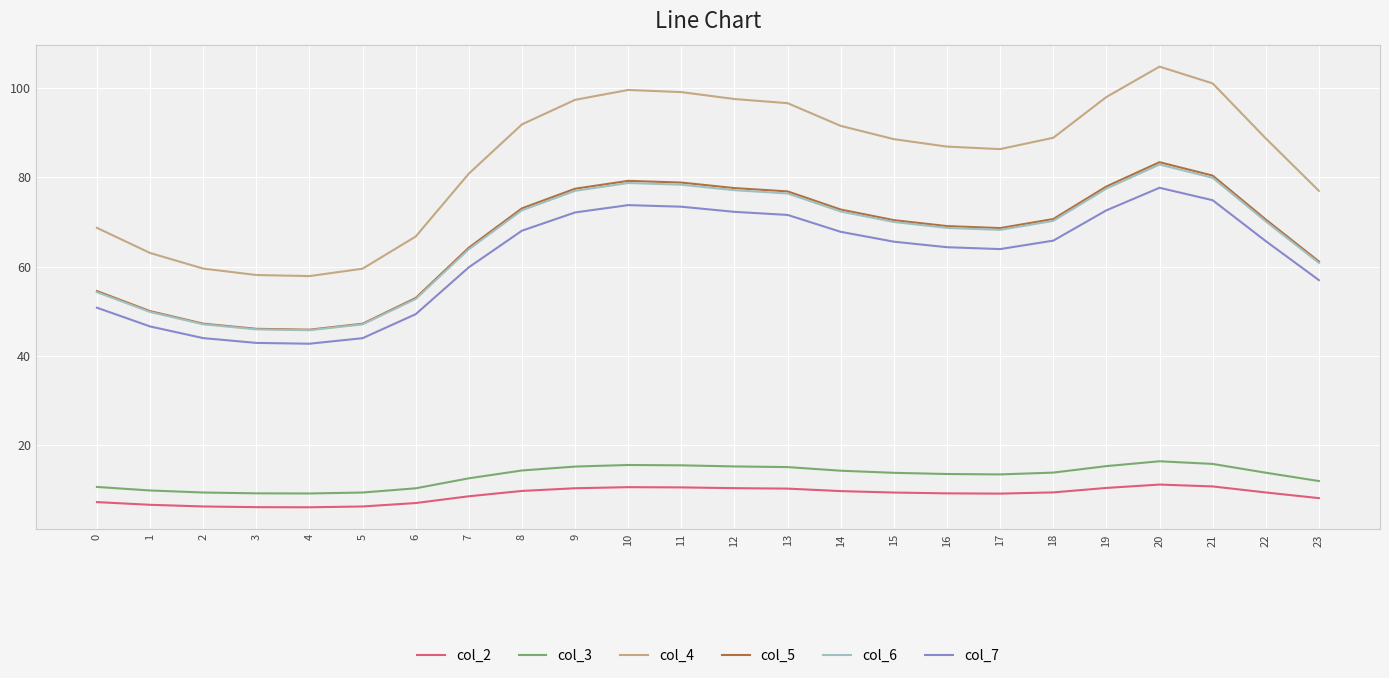

How many lines are shown in the chart?

6